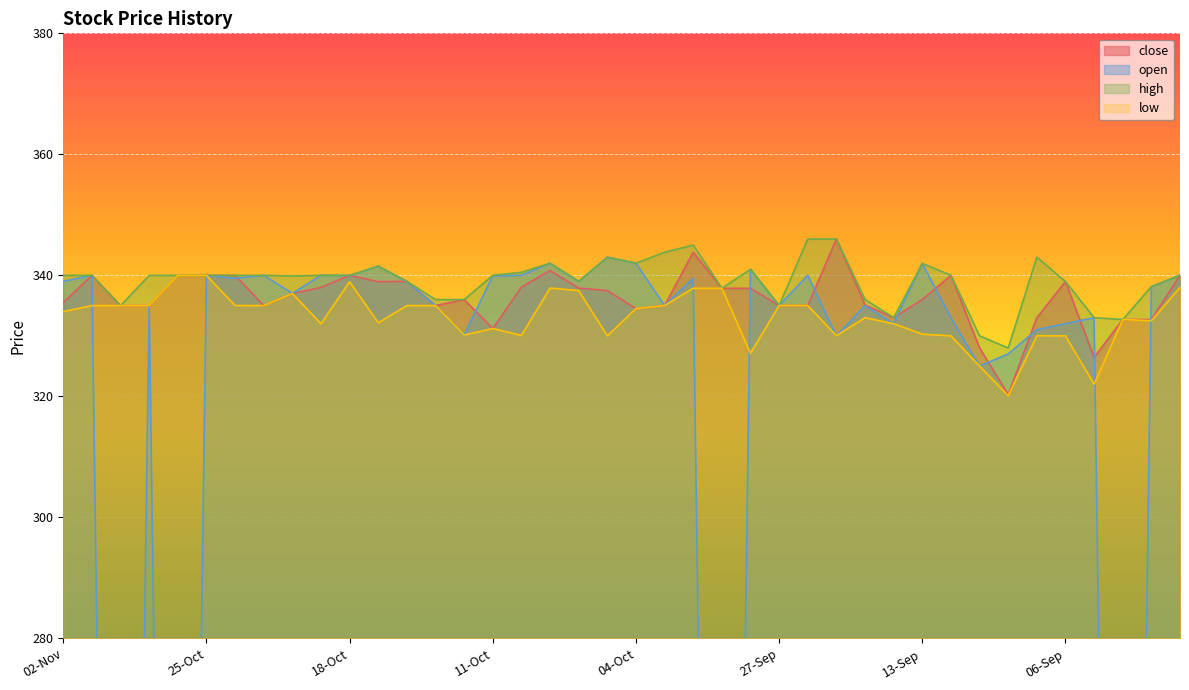

True or false: high and open intersect in this chart.

False